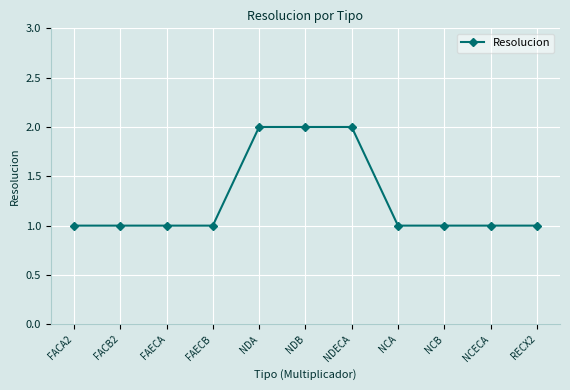

Is it true that the value at NCB is 2?

False